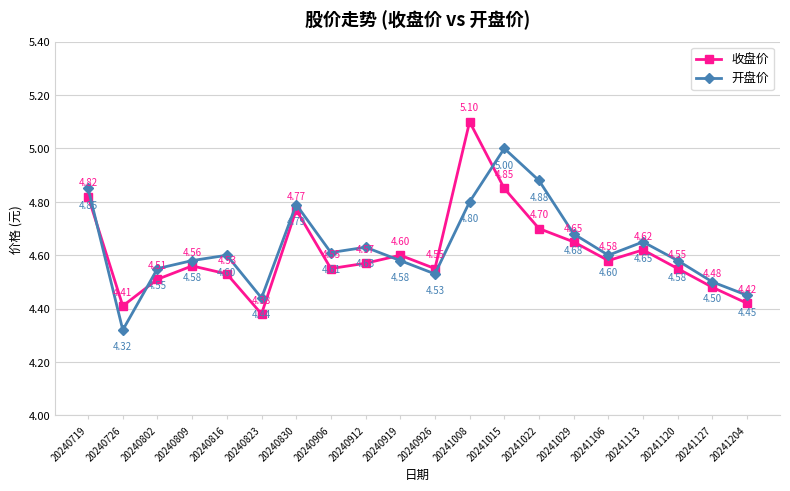

What is the difference between the maximum and minimum values in the 开盘价 series?

0.7